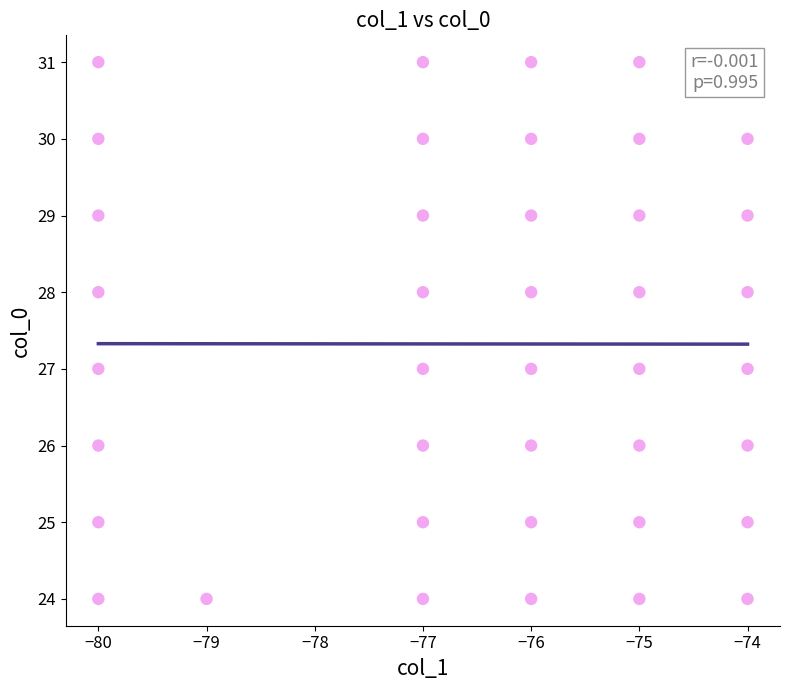

What is the range of X values (max minus min)?

6